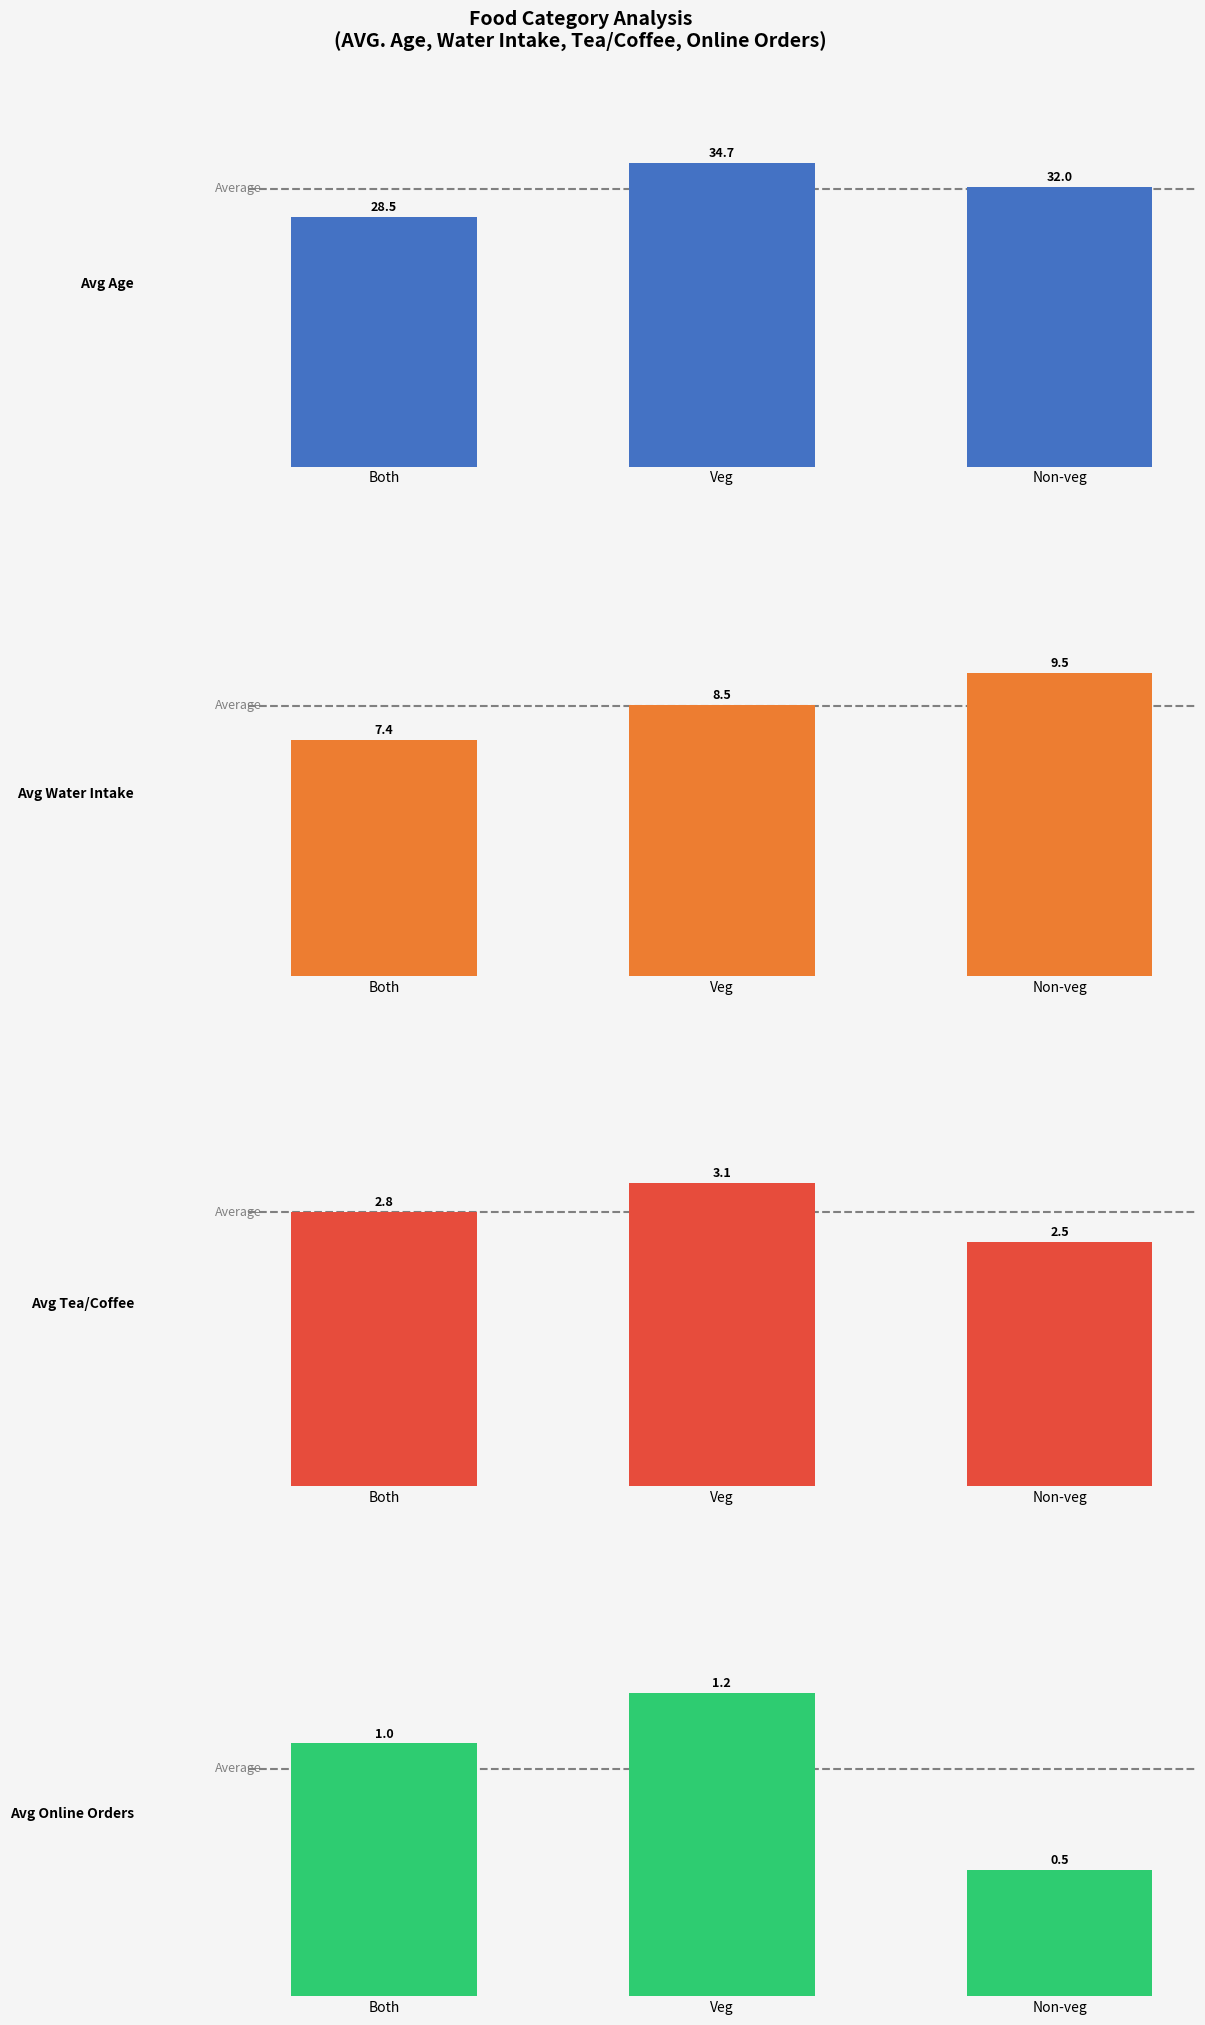

At which label is Avg Tea/Coffee closest to 2?

Non-veg